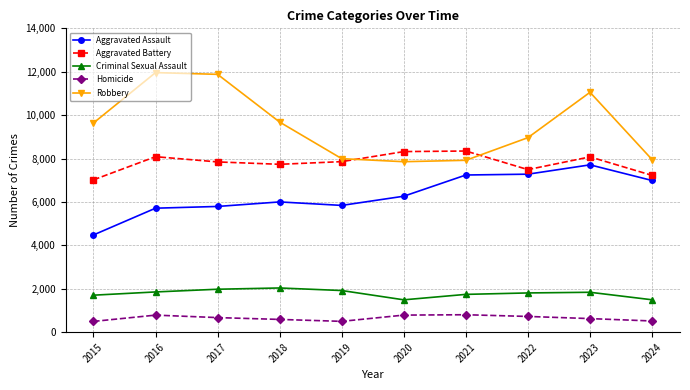

Is the value of Criminal Sexual Assault at 2015 greater than the value of Homicide at 2023?

Yes